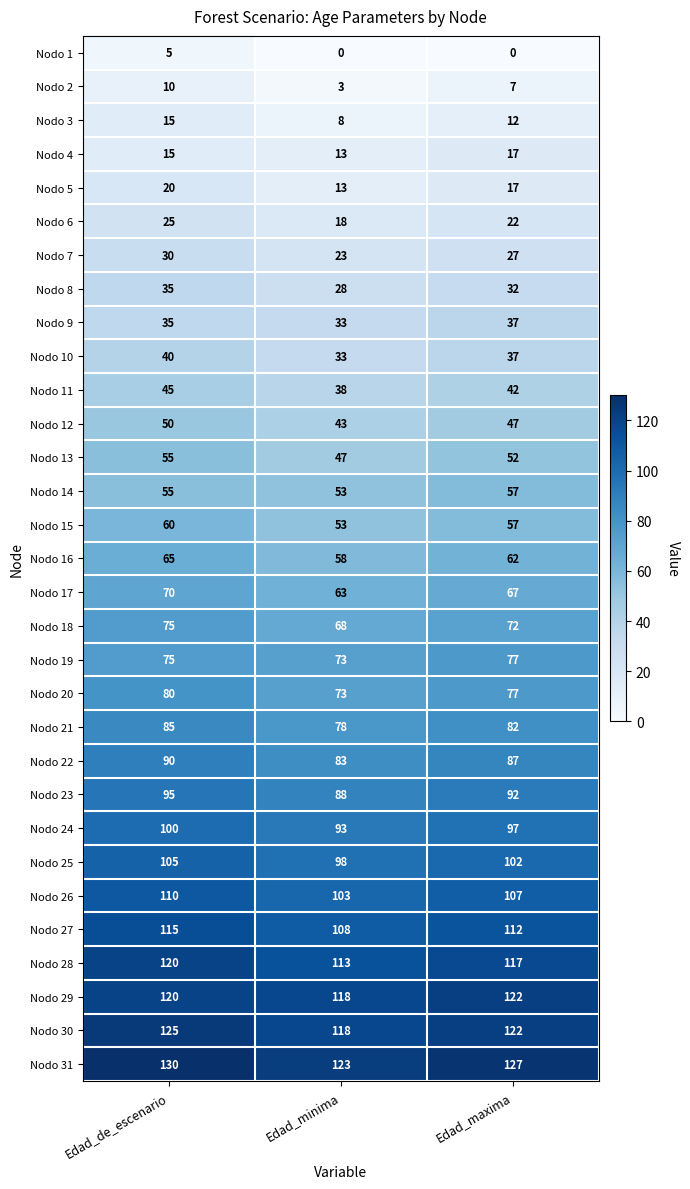

How many Nodo 10 values are between 33 and 40?

3